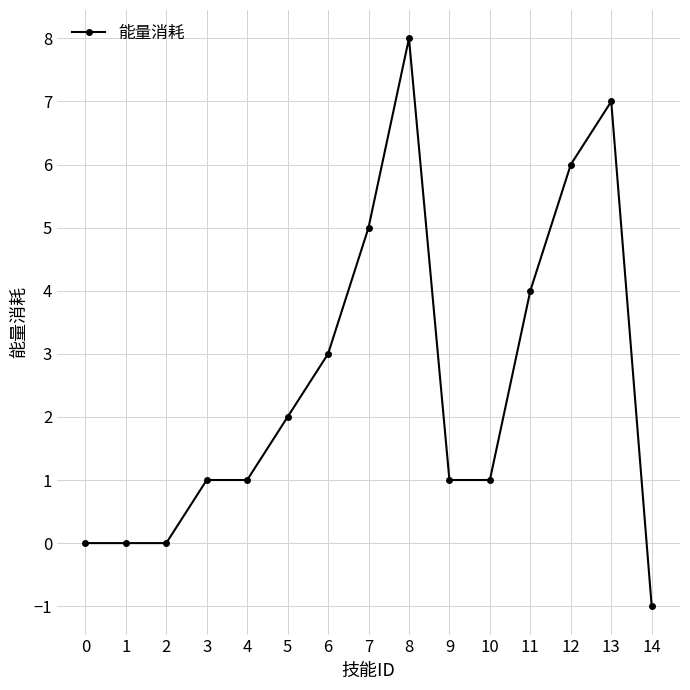

Reading left to right, transcribe all the data shown in this chart.

0	0	0	1	1	2	3	5	8	1	1	4	6	7	-1